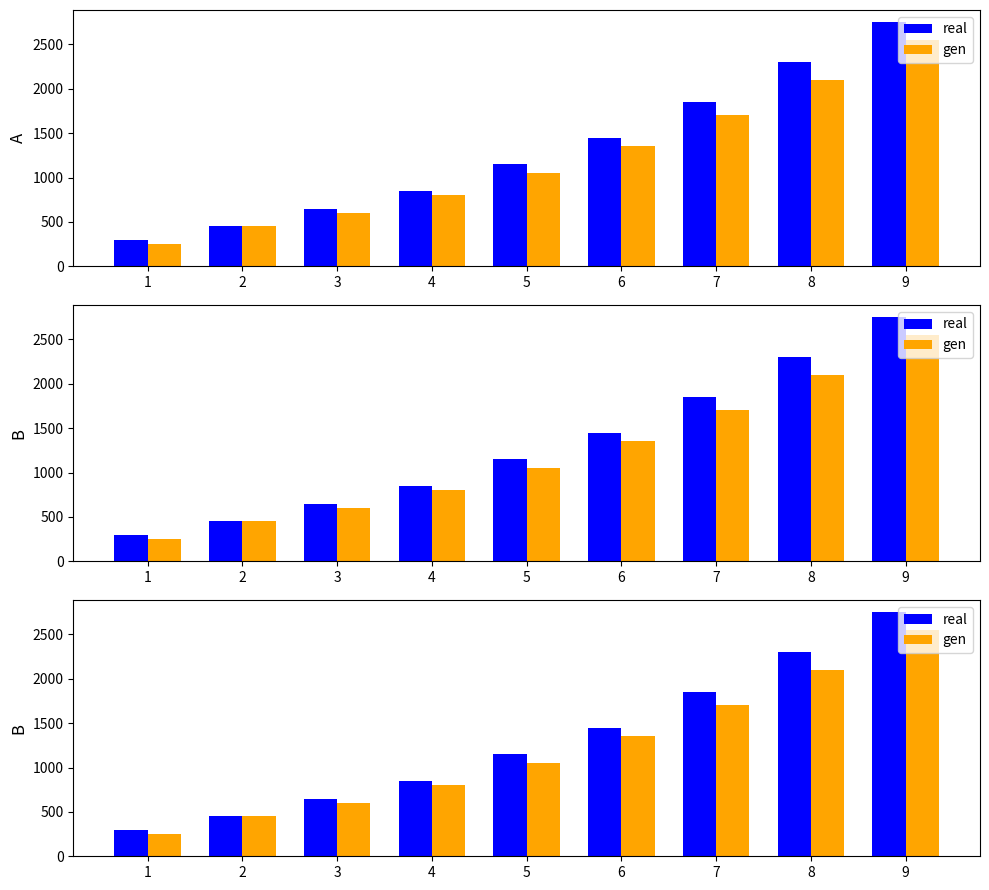

Count the number of data series in this chart.

2